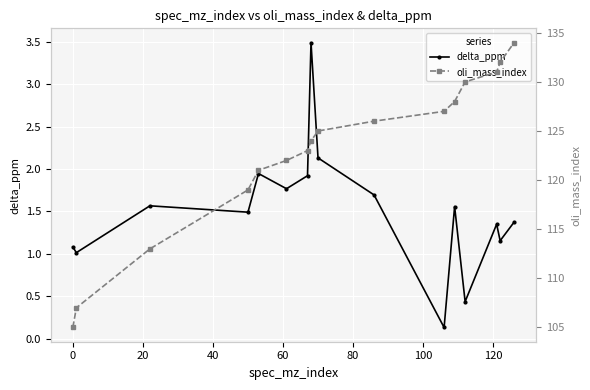

True or false: delta_ppm has more than 2 points higher than both neighbors.

True